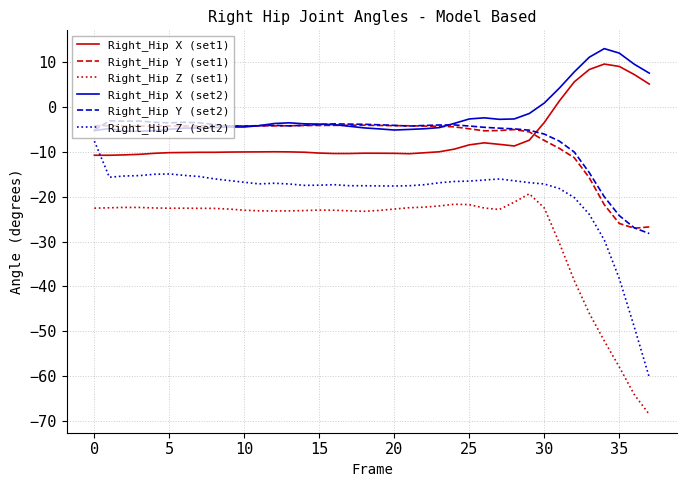

Which series ends up on top after the final intersection of Right_Hip X (set1) and Right_Hip Y (set2)?

Right_Hip X (set1)